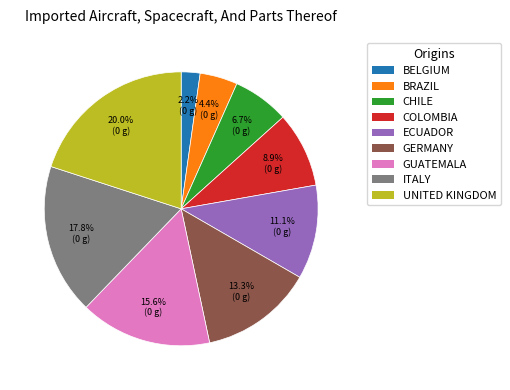

Is there any slice that represents more than half of the pie?

No